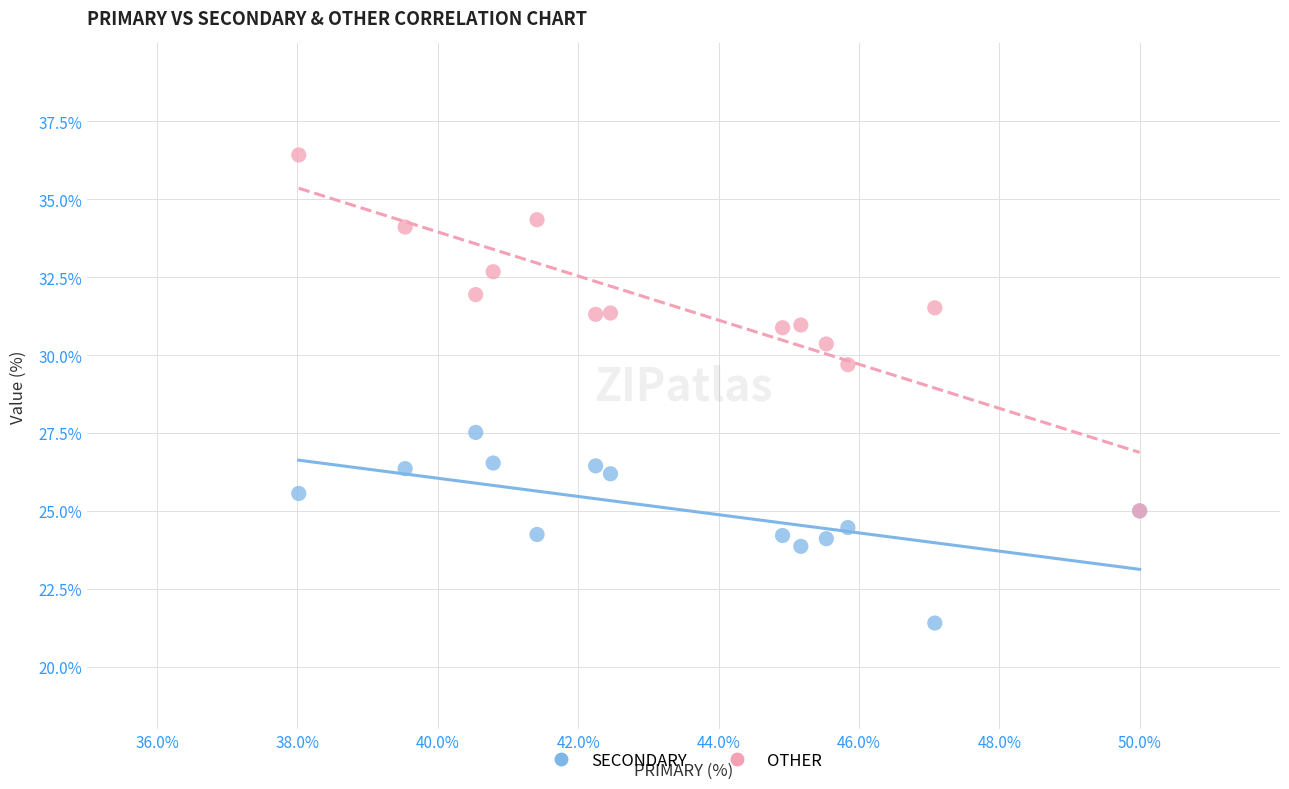

Across all series, what Y value is closest to 28?

27.5